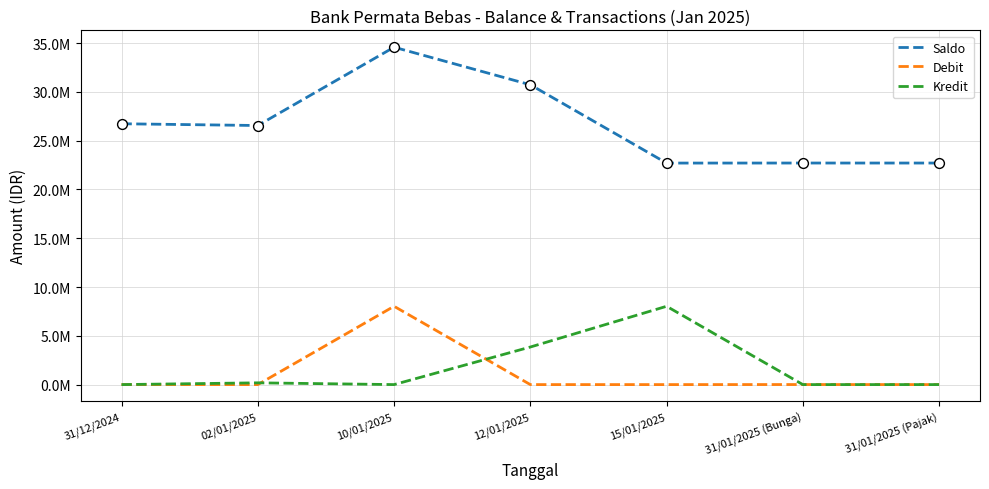

At how many categories does at least one series exceed 23452825?

4